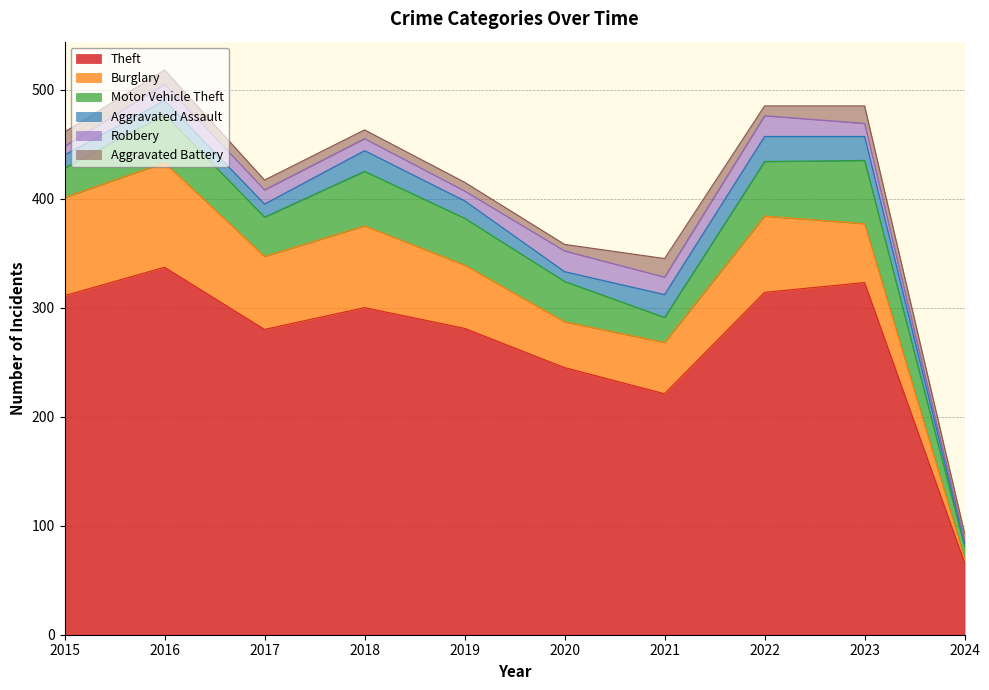

What is the difference between the maximum and minimum values in the Burglary series?

92